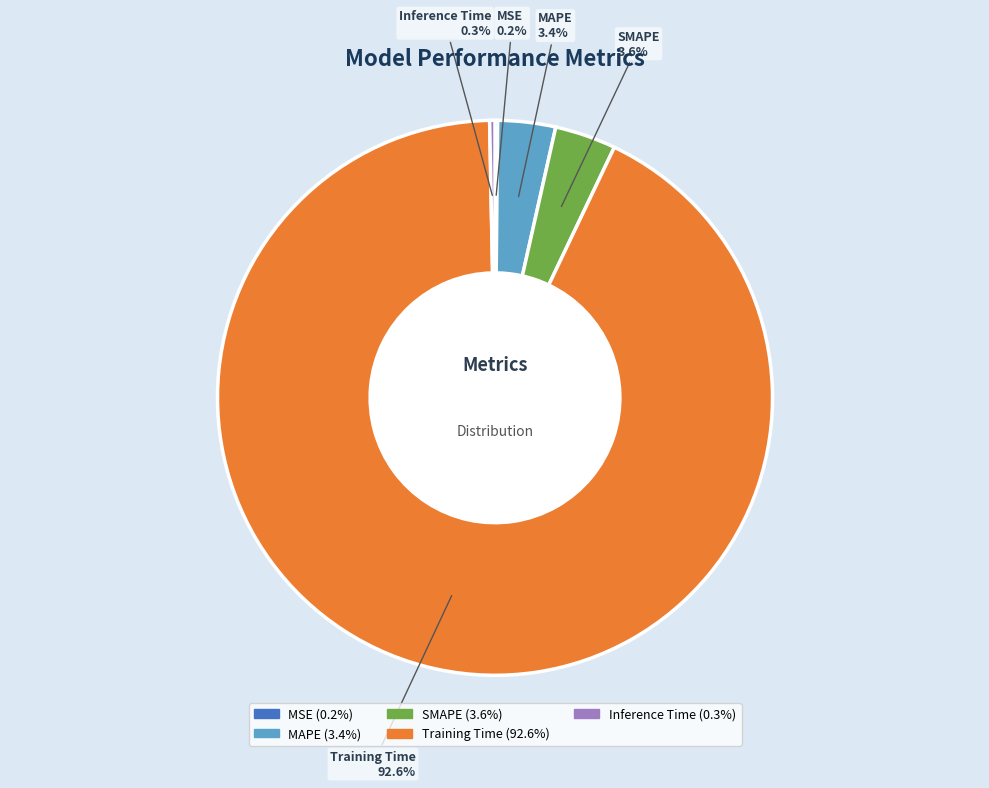

True or false: Inference Time accounts for 8% of the total.

False